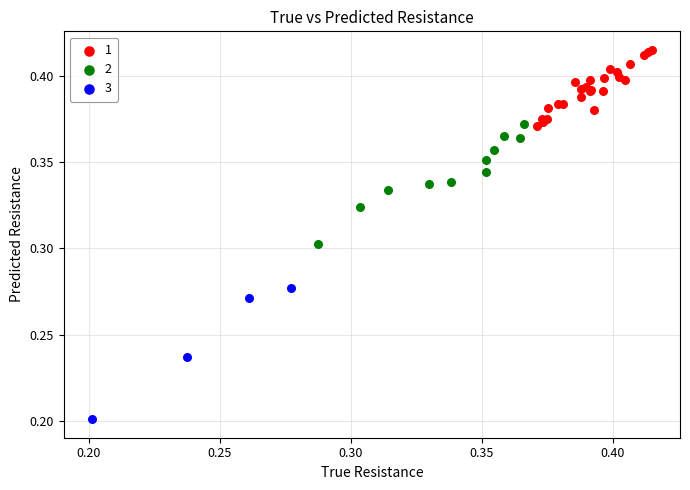

Which series contains the lowest Y value?

3